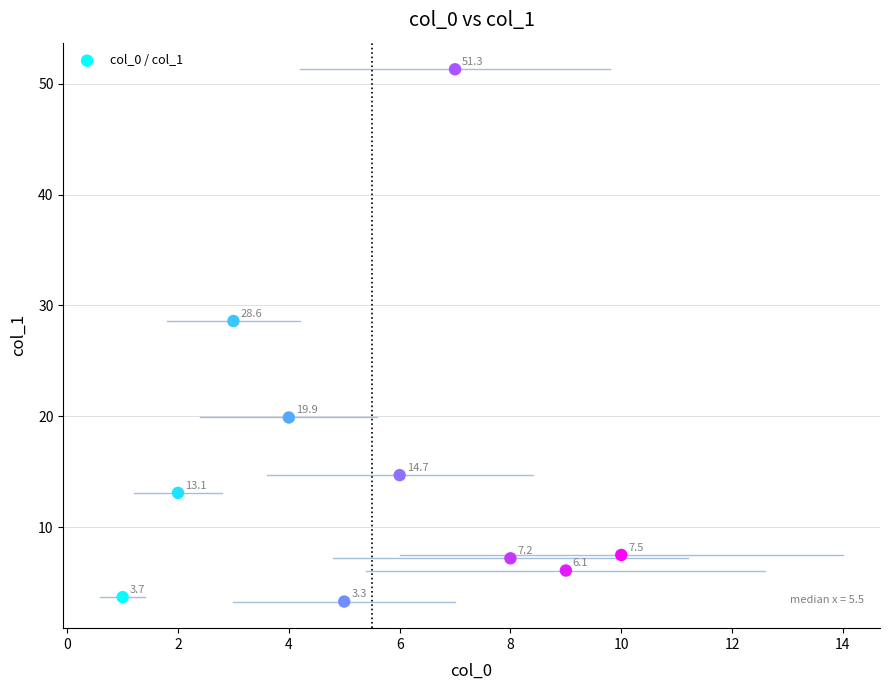

What is the average X value?

5.5